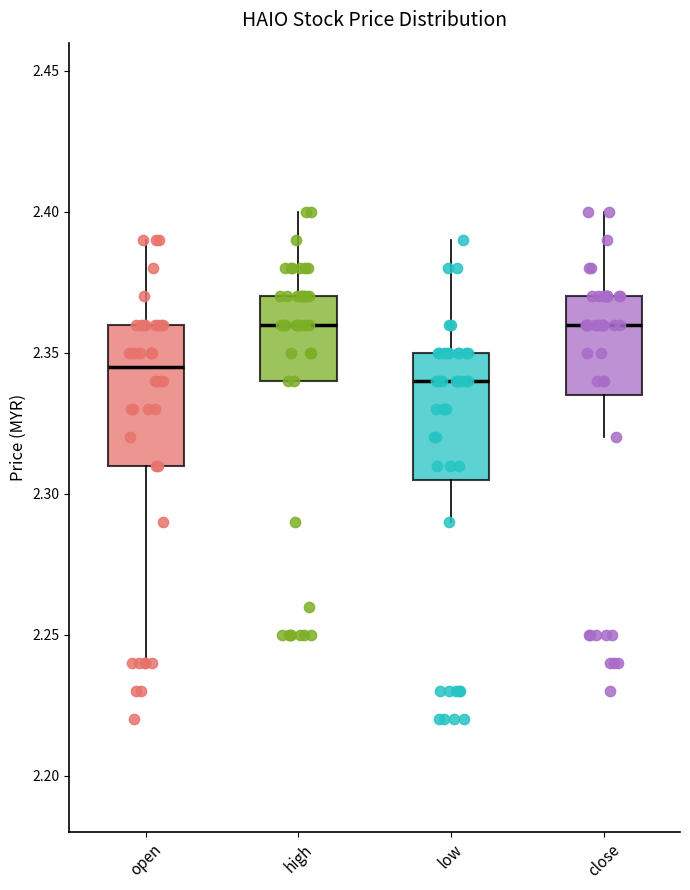

Reading left to right, read every box against the y-axis: the position of its median line, the range the box covers, and the ends of its whiskers. The values are not printed on the chart, so give them approximately, as read against the axis.

open: median 2.345, box 2.310 to 2.360, whiskers 2.240 to 2.390
high: median 2.360, box 2.340 to 2.370, whiskers 2.340 to 2.400
low: median 2.340, box 2.305 to 2.350, whiskers 2.290 to 2.390
close: median 2.360, box 2.335 to 2.370, whiskers 2.320 to 2.400